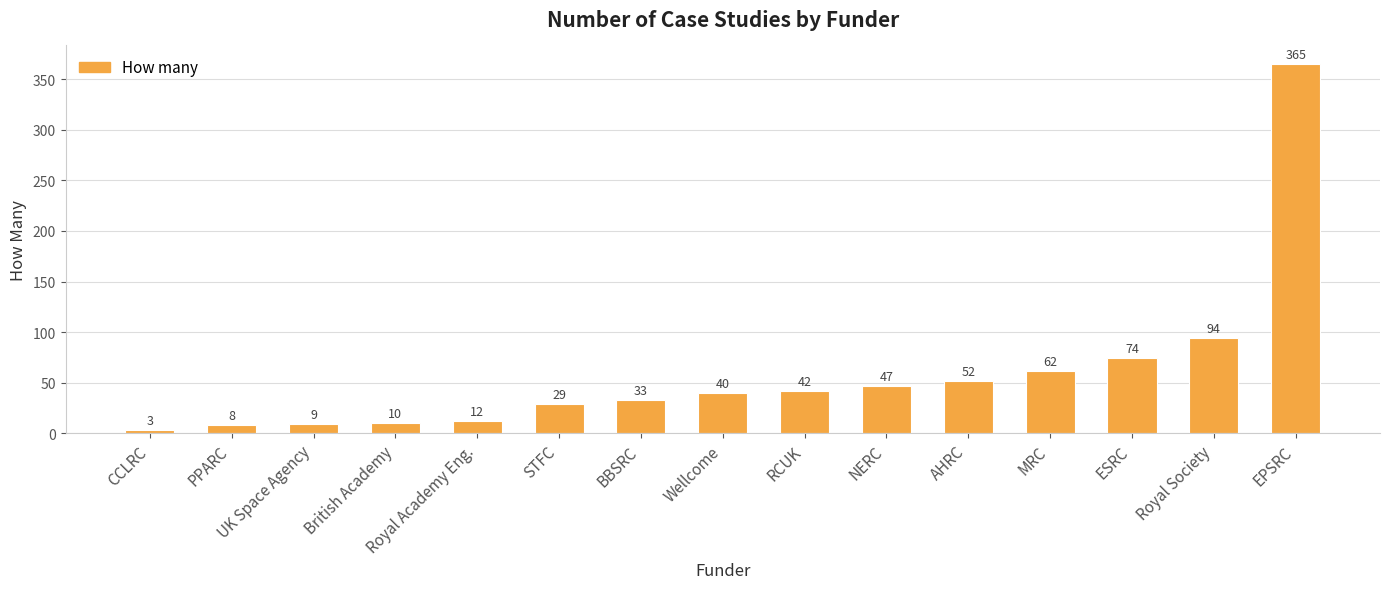

Reading left to right, transcribe all the data shown in this chart.

CCLRC=3	PPARC=8	UK Space Agency=9	British Academy=10	Royal Academy Eng.=12	STFC=29	BBSRC=33	Wellcome=40	RCUK=42	NERC=47	AHRC=52	MRC=62	ESRC=74	Royal Society=94	EPSRC=365